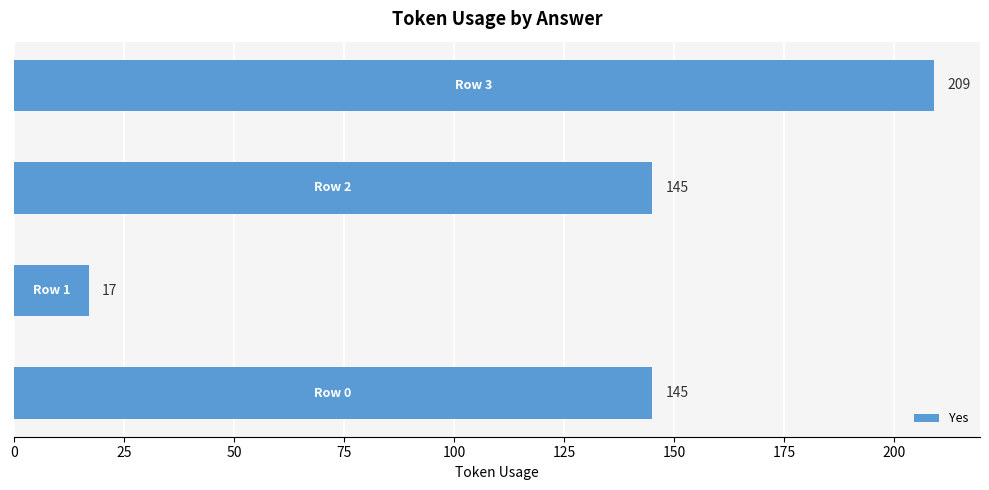

Reading bottom to top, transcribe all the data shown in this chart.

145	17	145	209